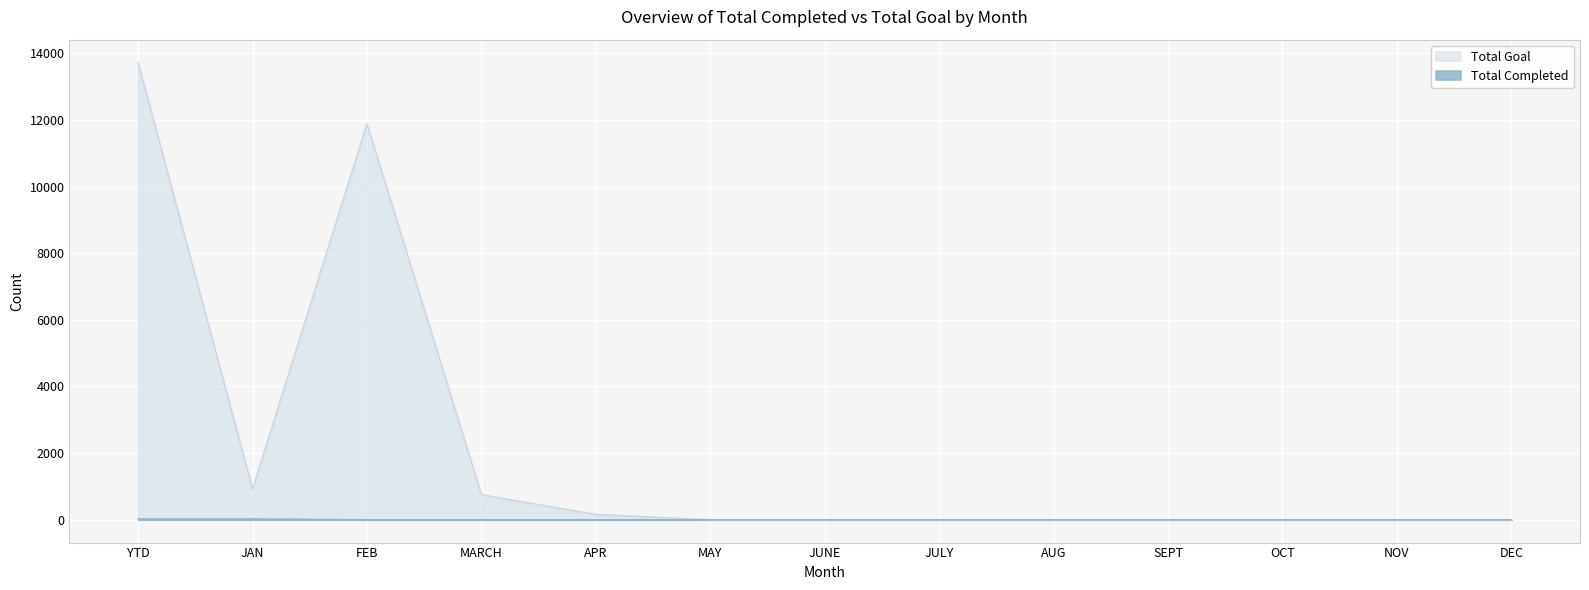

At how many categories does at least one series exceed 9507?

2